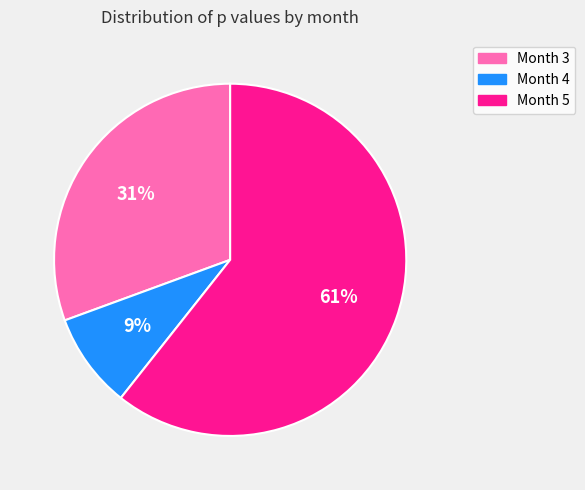

What percentage is the Month 3 slice, to the nearest percent?

31%